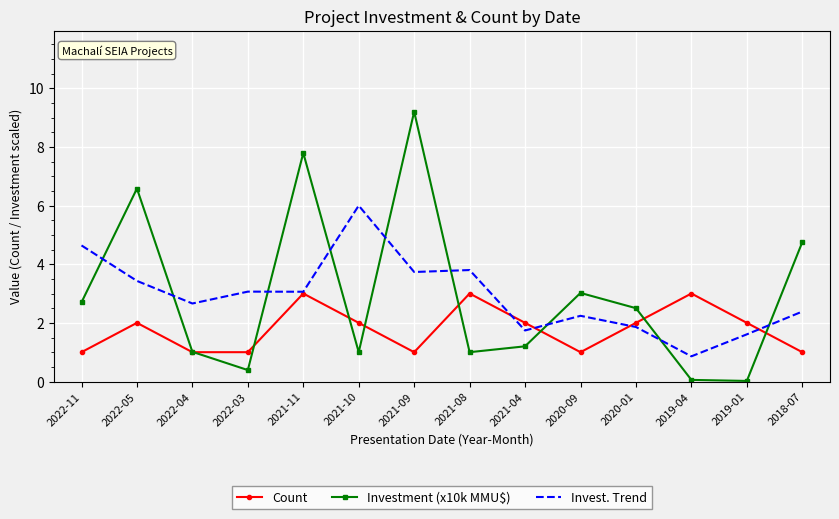

Is the value of Investment (x10k MMU$) at 2022-04 greater than the value of Invest. Trend at 2020-01?

No